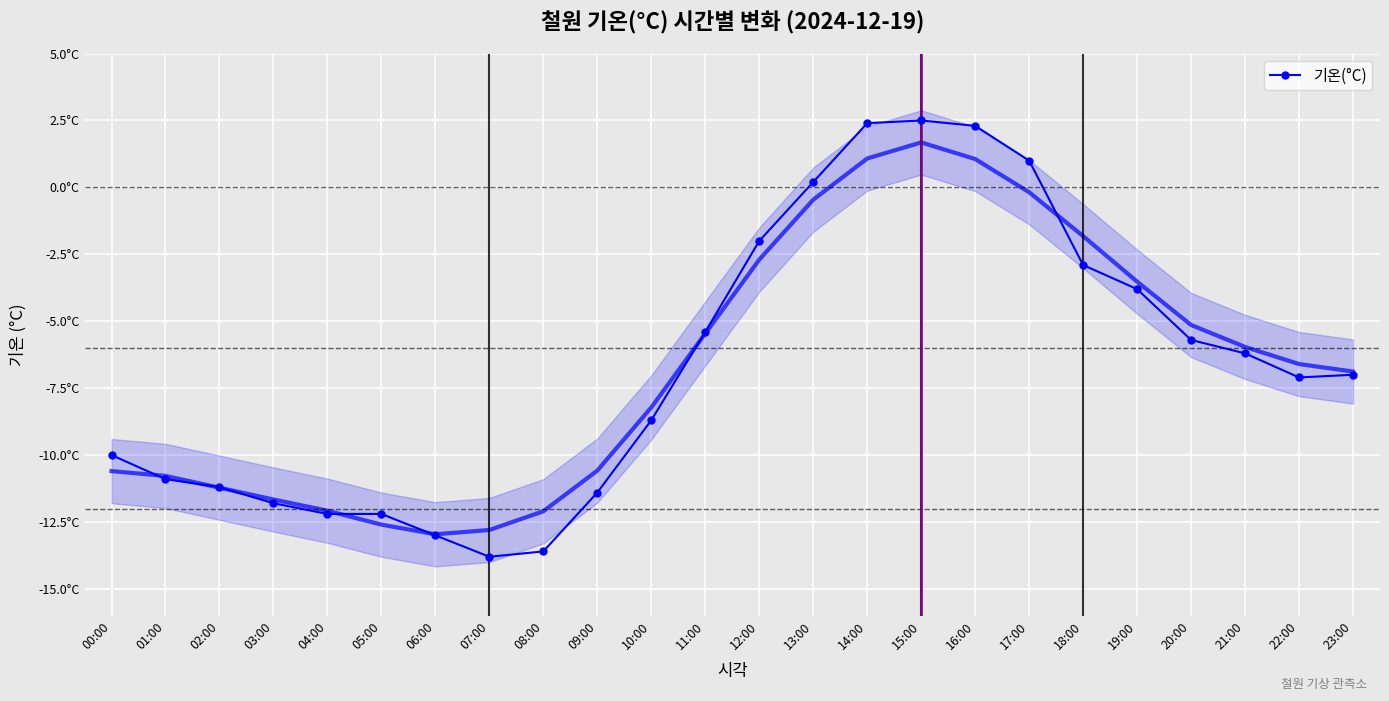

How many lines are shown in the chart?

1